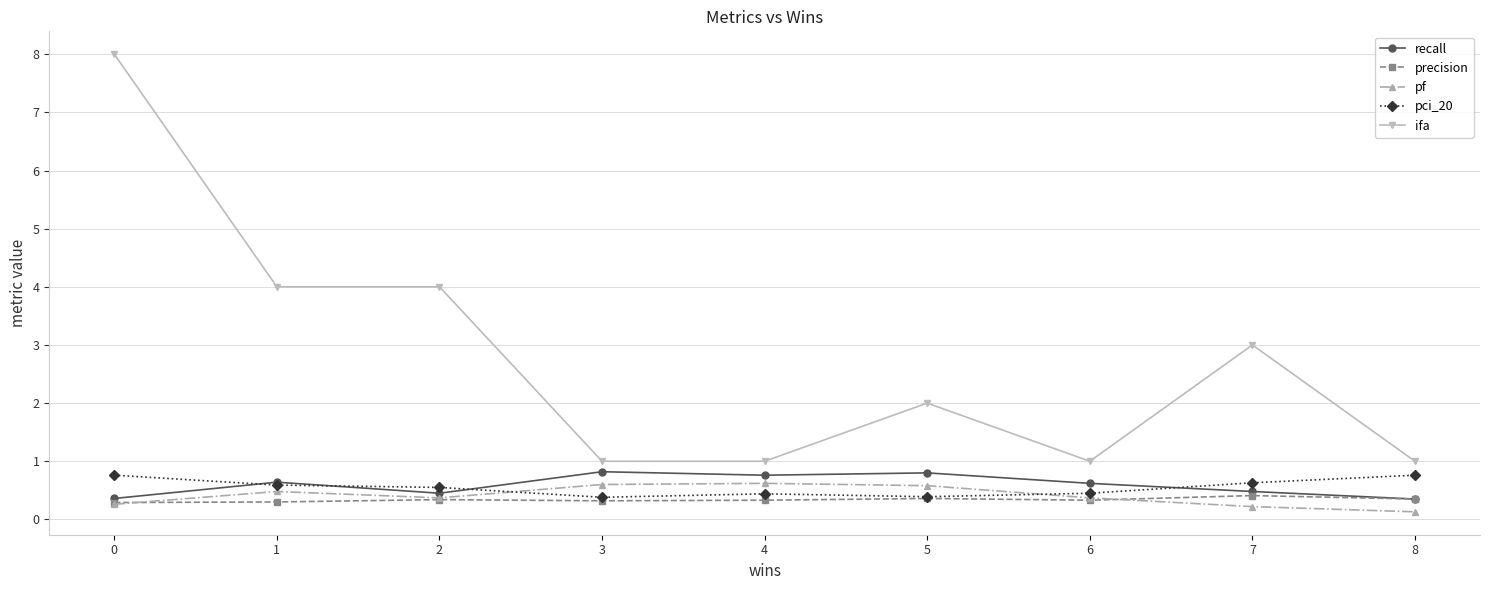

What is the greatest value displayed?

8.0